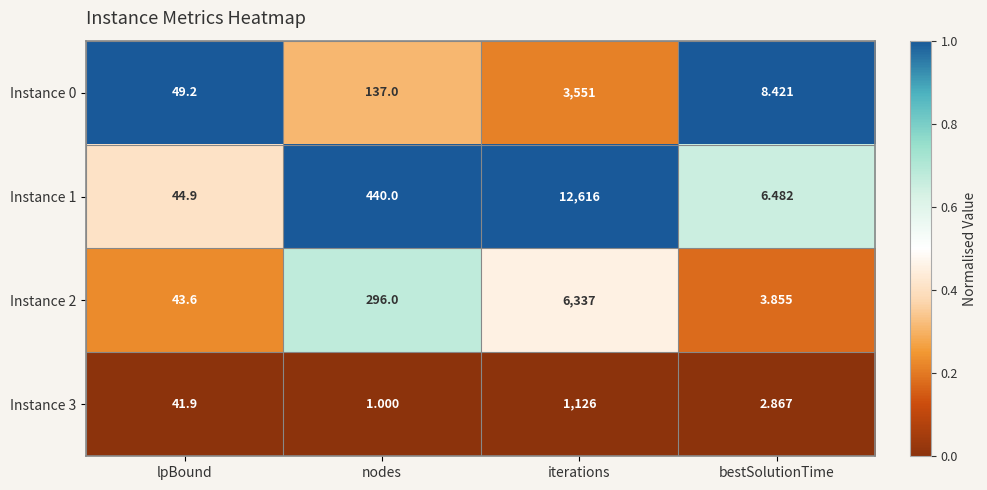

At which label is Instance 0 closest to 1779?

nodes